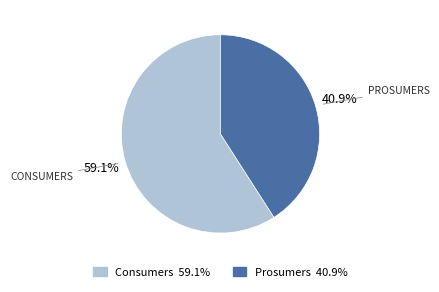

To the nearest percent, what percentage of the pie is Consumers?

59%